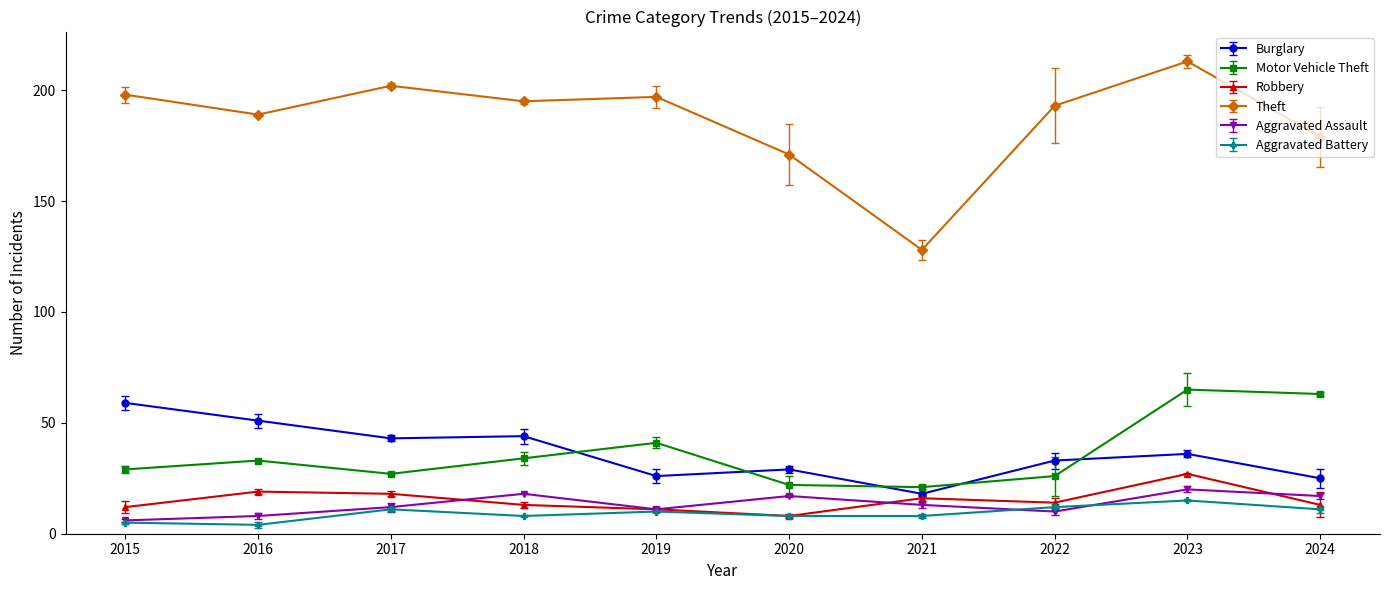

Reading left to right, extract all data points from this chart.

Burglary: 2015=59	2016=51	2017=43	2018=44	2019=26	2020=29	2021=18	2022=33	2023=36	2024=25
Motor Vehicle Theft: 2015=29	2016=33	2017=27	2018=34	2019=41	2020=22	2021=21	2022=26	2023=65	2024=63
Robbery: 2015=12	2016=19	2017=18	2018=13	2019=11	2020=8	2021=16	2022=14	2023=27	2024=13
Theft: 2015=198	2016=189	2017=202	2018=195	2019=197	2020=171	2021=128	2022=193	2023=213	2024=179
Aggravated Assault: 2015=6	2016=8	2017=12	2018=18	2019=11	2020=17	2021=13	2022=10	2023=20	2024=17
Aggravated Battery: 2015=5	2016=4	2017=11	2018=8	2019=10	2020=8	2021=8	2022=12	2023=15	2024=11